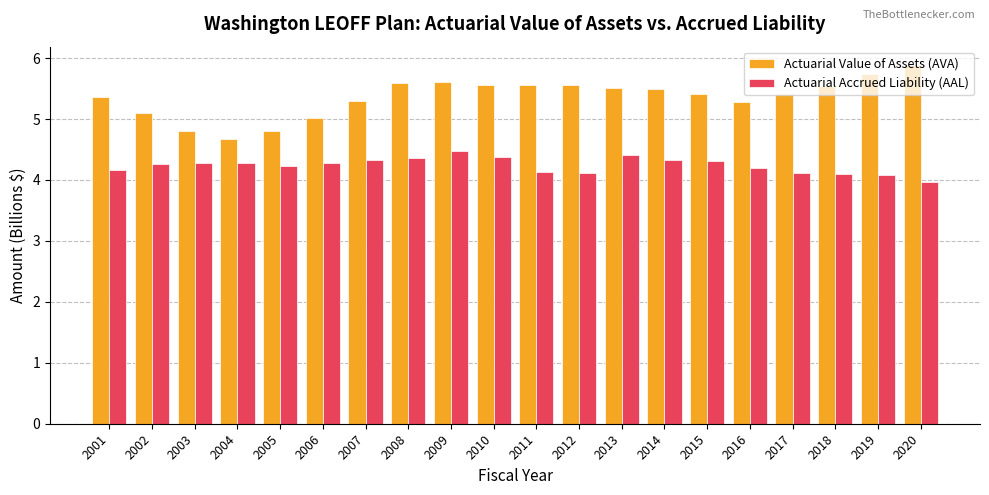

What is the total value across all series at 2007?

9.6